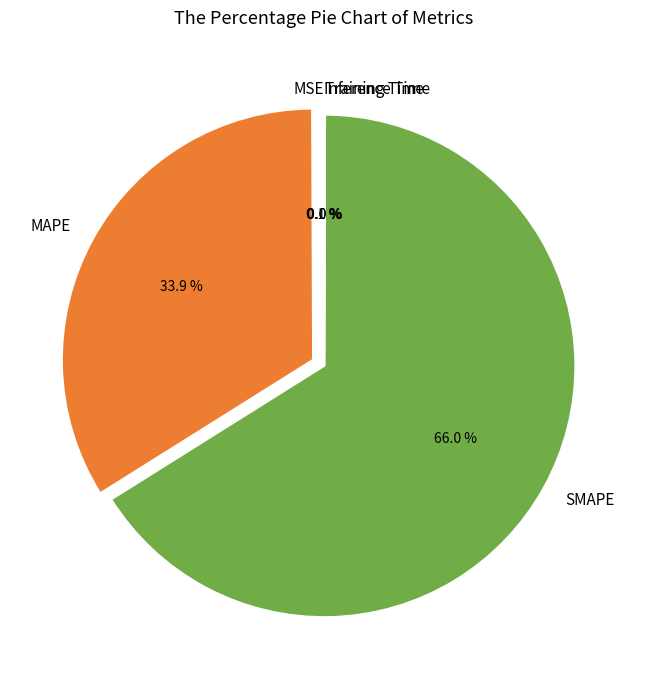

Is there any slice that represents more than half of the pie?

Yes